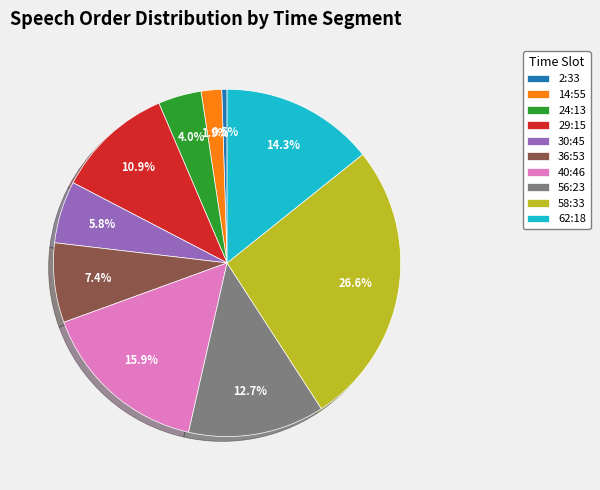

Is there a majority slice in this chart?

No